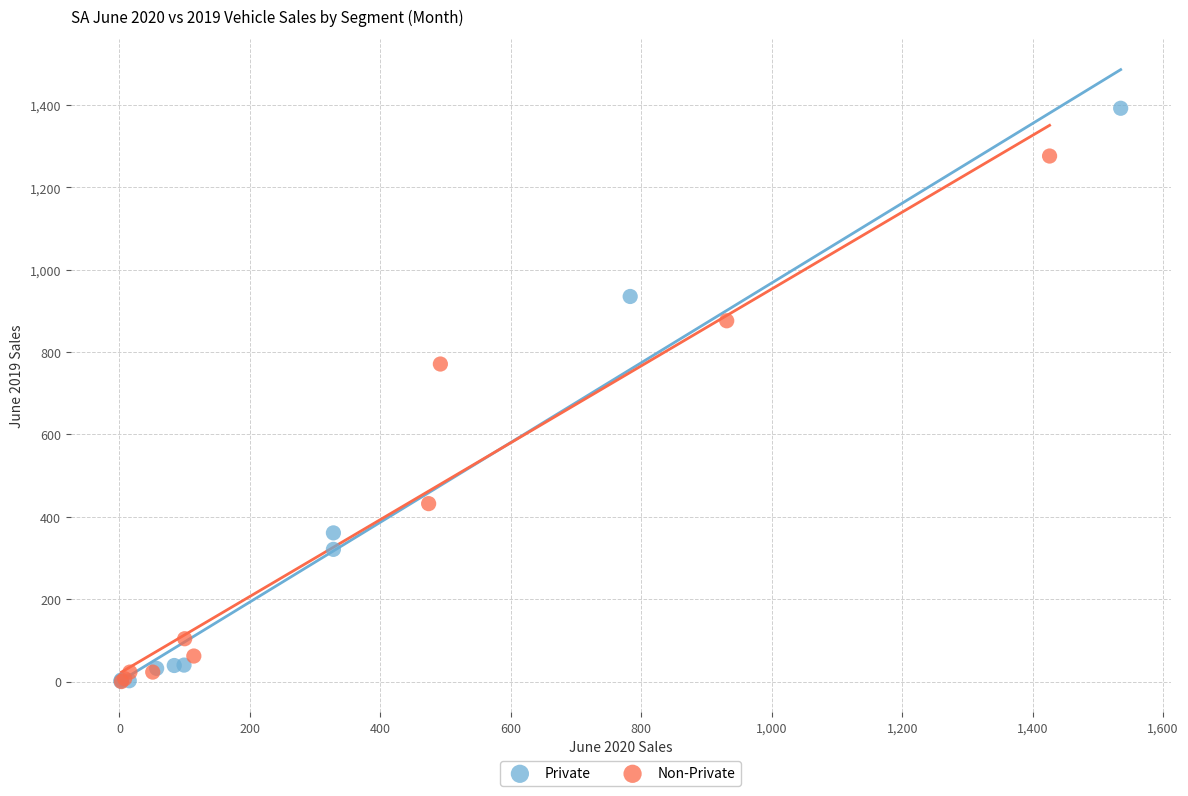

Which series contains the highest Y value?

Private